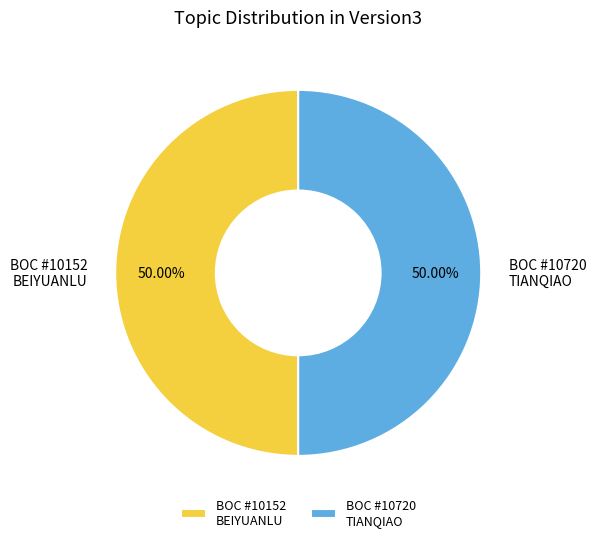

Combined, do BOC #10152 BEIYUANLU and BOC #10720 TIANQIAO account for over 50%?

Yes